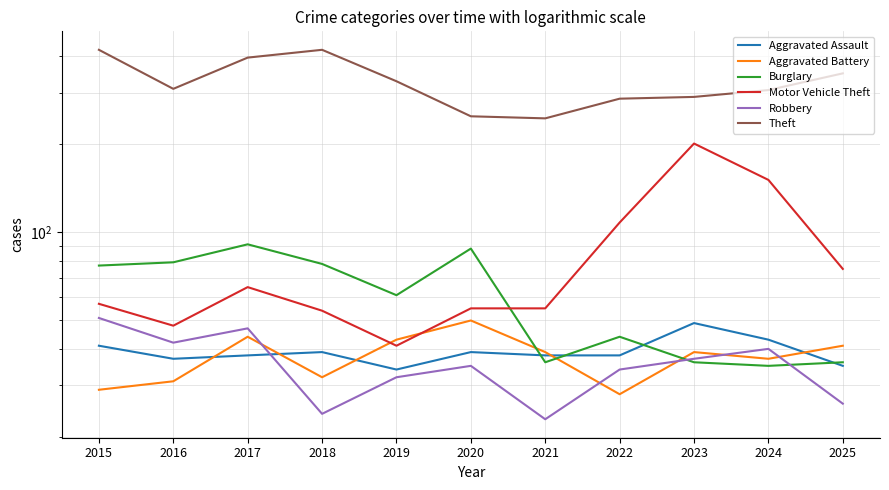

Where do Robbery and Aggravated Battery first cross each other?

2017 and 2018